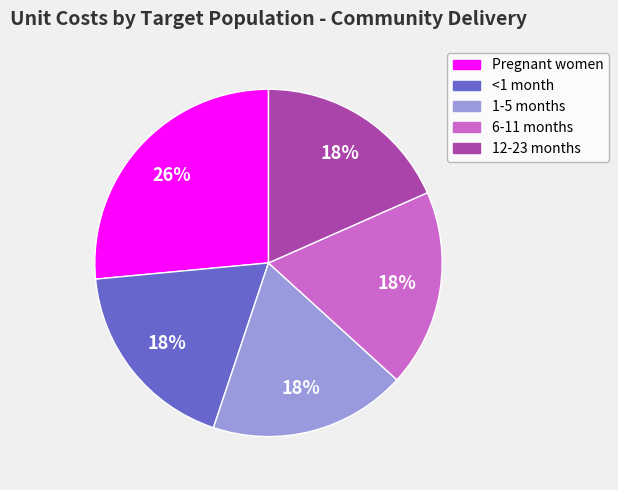

Does any single category account for the majority?

No